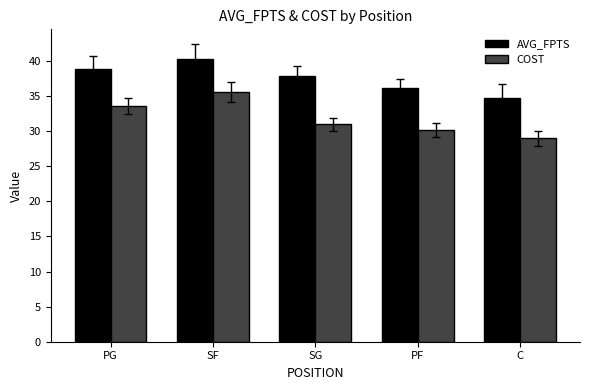

Rank the series by their average value, from lowest to highest.

COST, AVG_FPTS